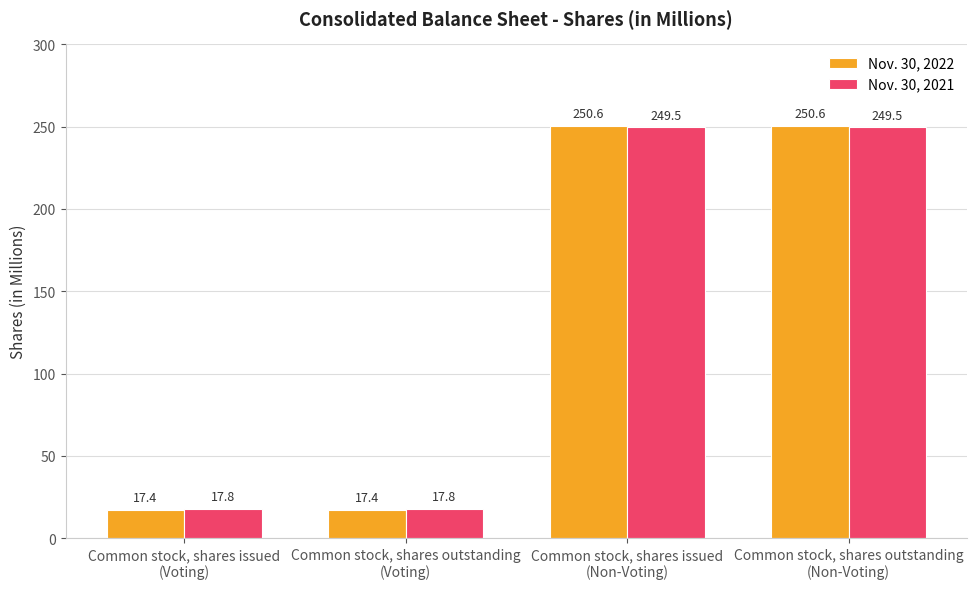

What is the label of the 3rd bar from the right?

Common stock, shares outstanding
(Voting)